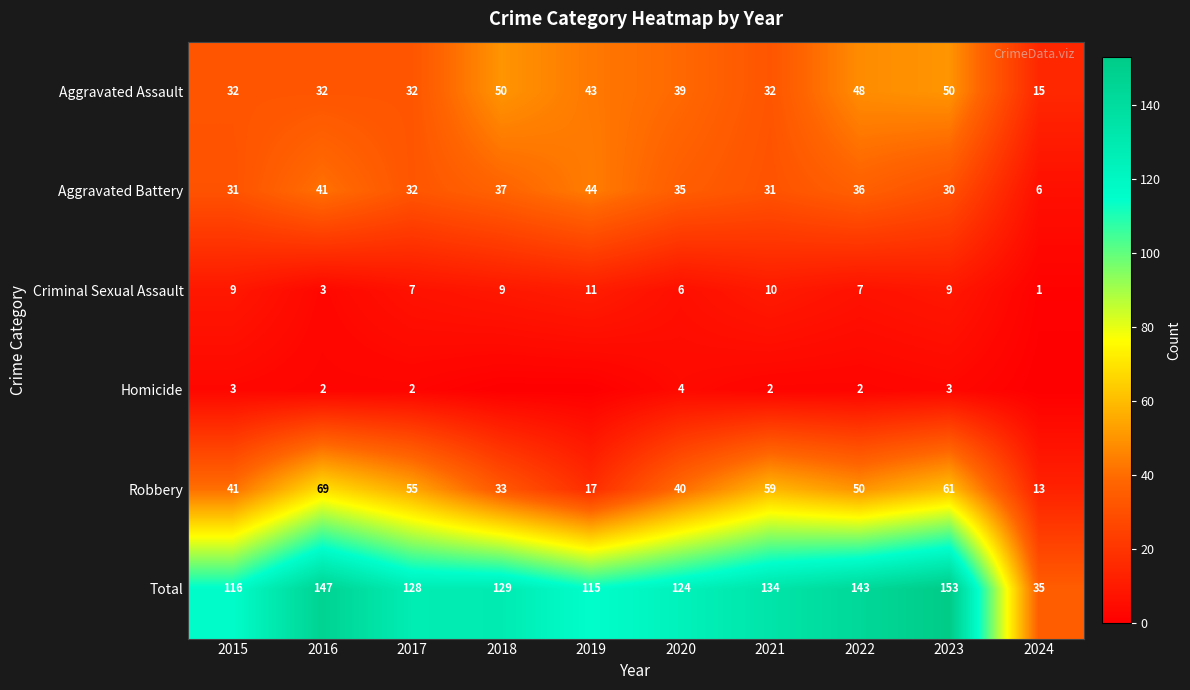

The Aggravated Battery series shows 36 at 2022. True or false?

True